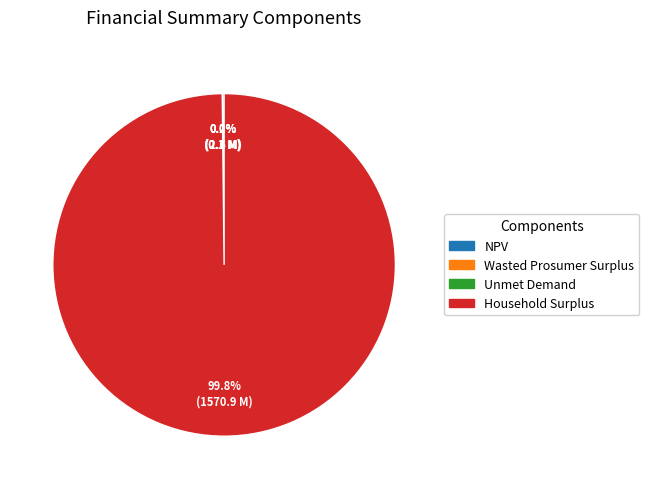

What is the largest slice in the pie chart?

Household Surplus